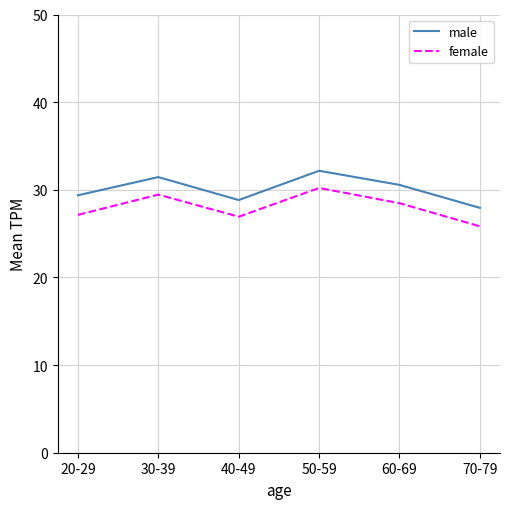

At which label does female first exceed 28?

30-39